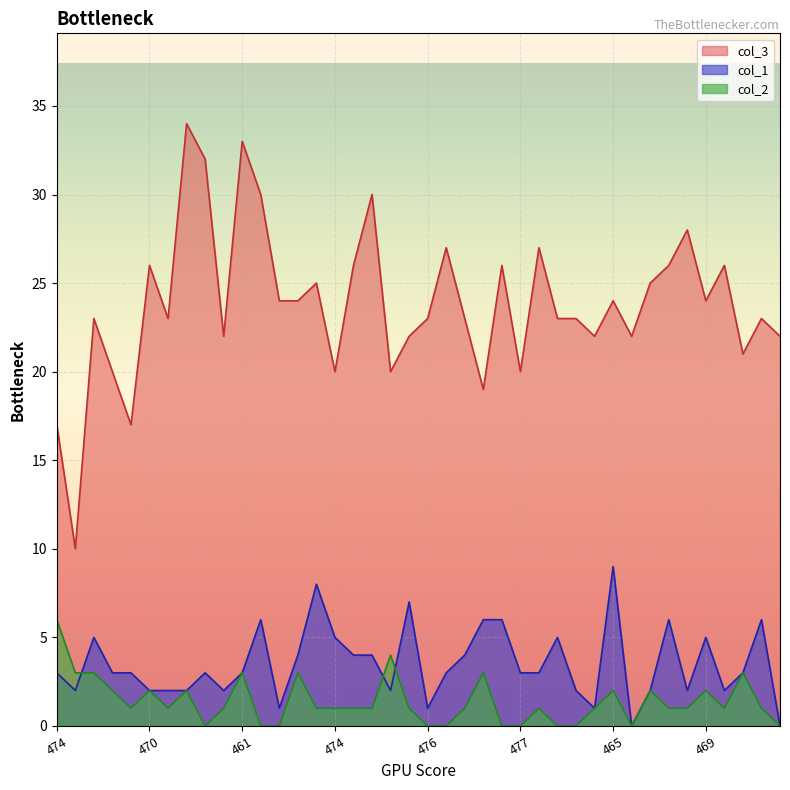

What is the sum of all col_2 values?

55